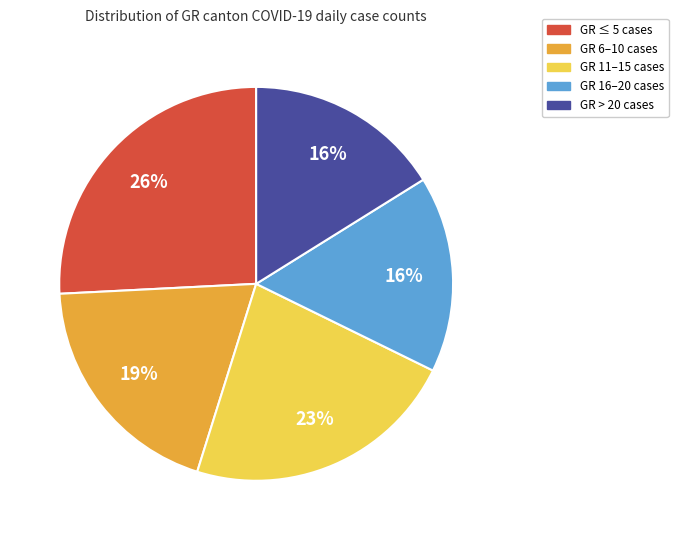

To the nearest percent, what percentage of the pie is GR ≤ 5 cases?

26%